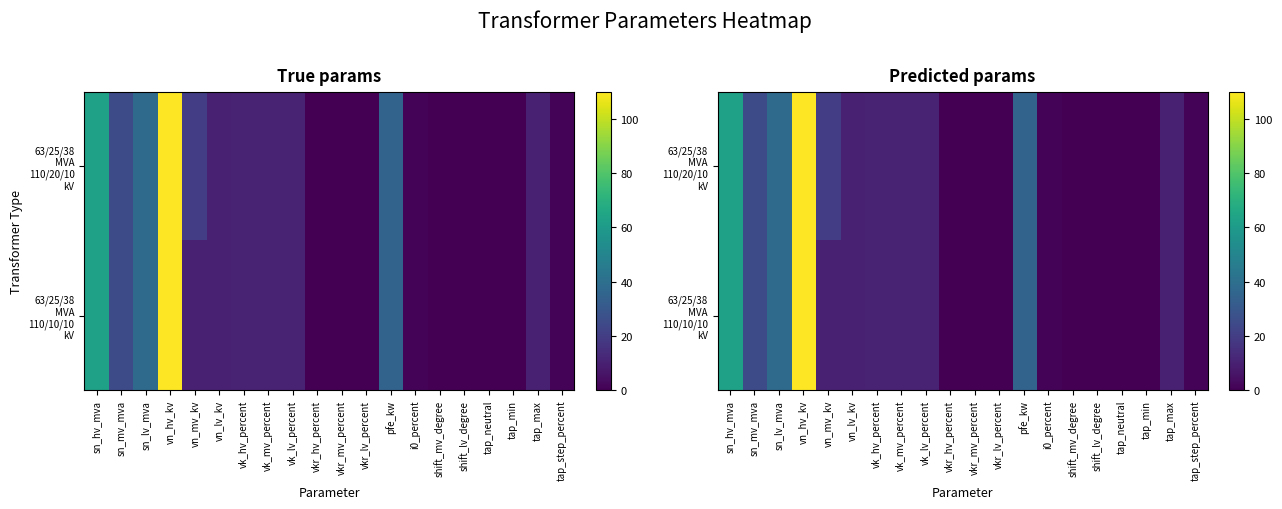

At which category is the sum across all series the highest?

vn_hv_kv